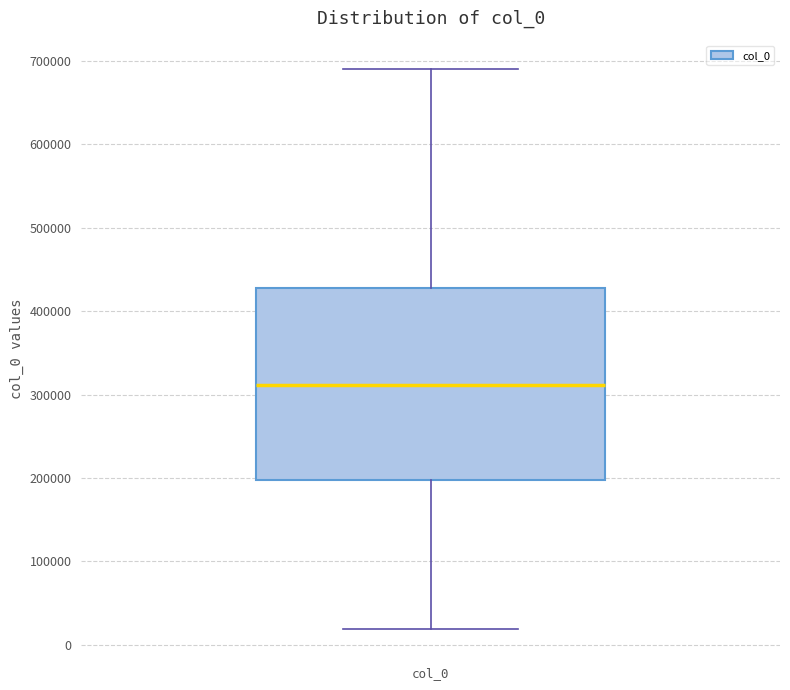

Transcribe this box plot: give where the median line is, the range the box spans, and where the two whiskers end, as read against the y-axis. The values are not printed on the chart, so give them approximately, as read against the axis.

median 310000, box 200000 to 430000, whiskers 20000 to 690000